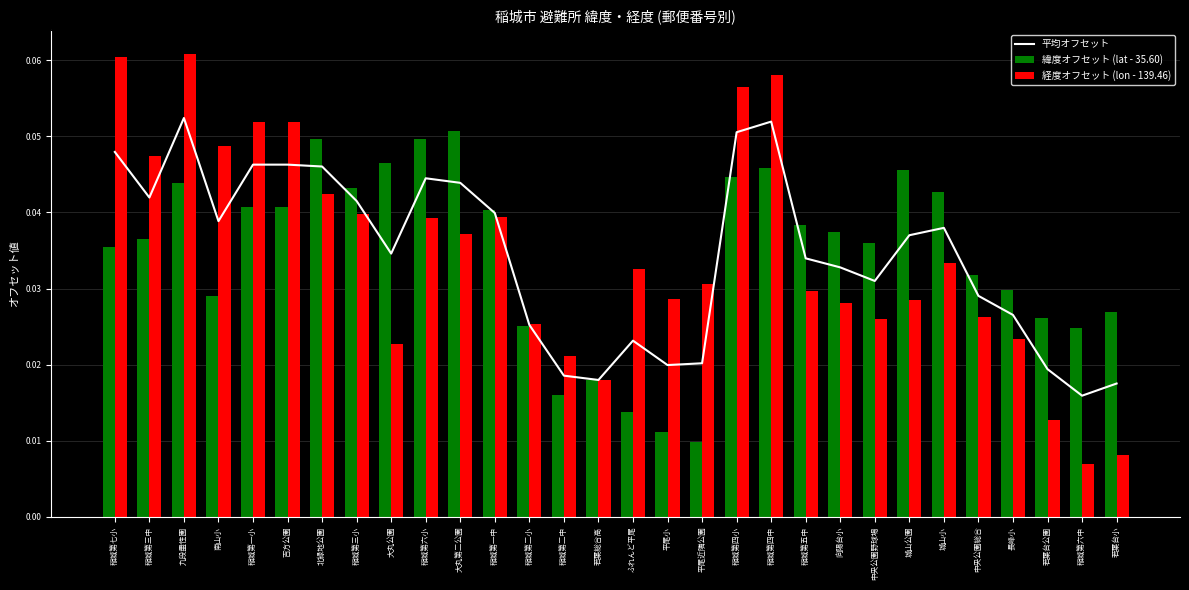

List the series in order of their peak value, lowest first.

緯度オフセット (lat - 35.60), 平均オフセット, 経度オフセット (lon - 139.46)